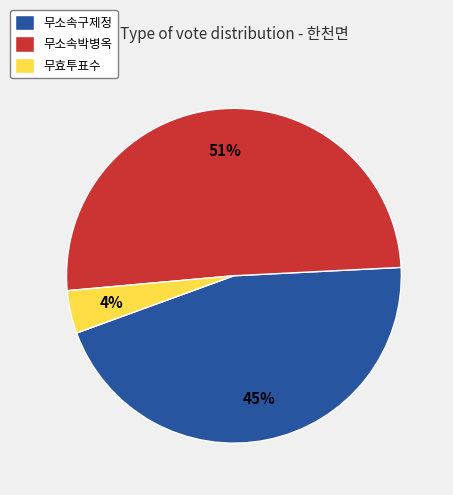

To the nearest percent, what portion does 무소속구제정 represent?

45%